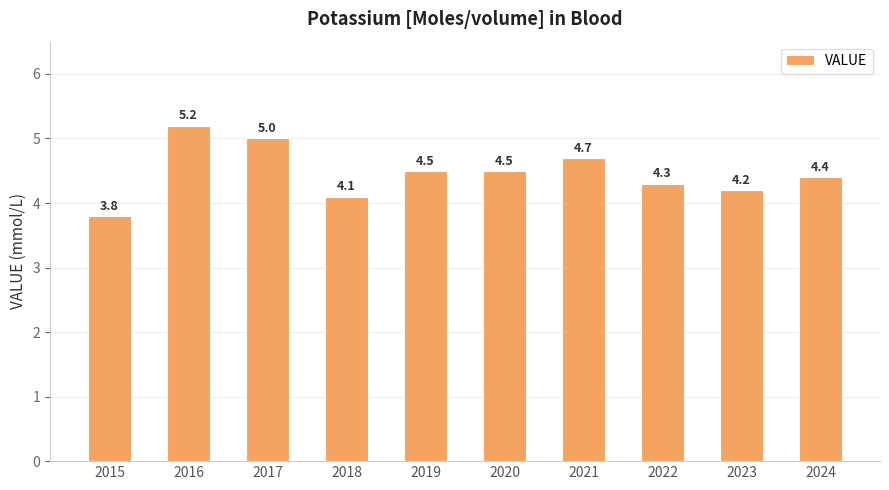

What is the difference between the maximum and minimum values?

1.4